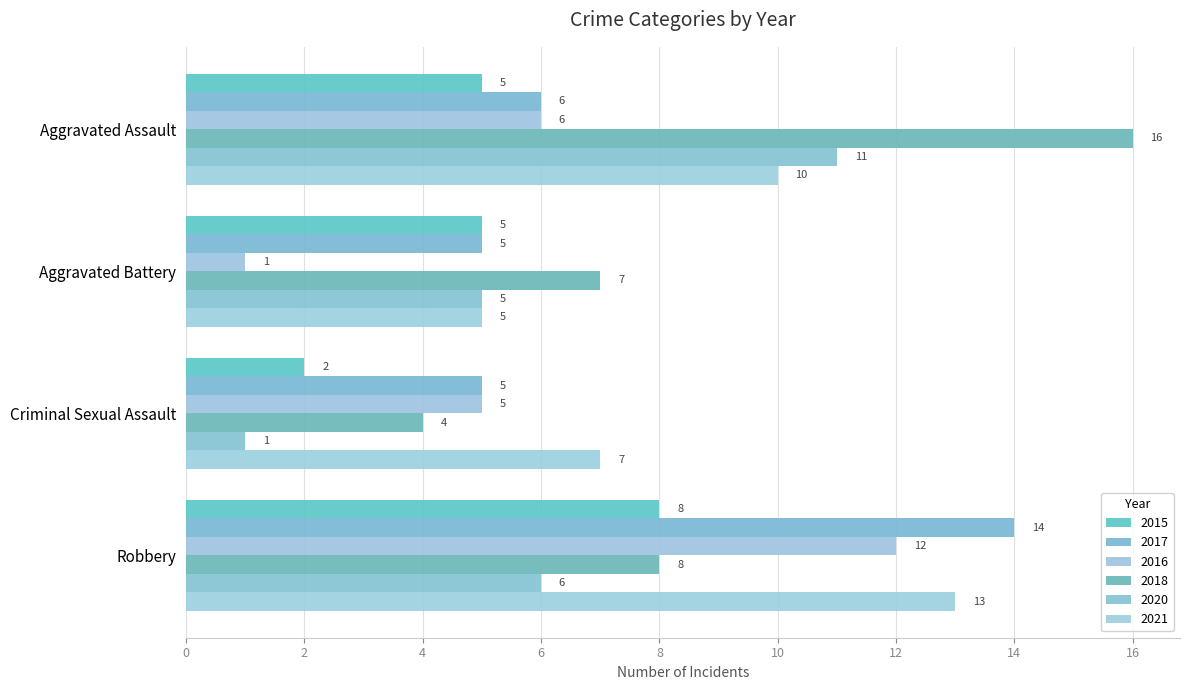

Reading left to right, extract all data points from this chart.

2015: Aggravated Assault=5	Aggravated Battery=5	Criminal Sexual Assault=2	Robbery=8
2017: Aggravated Assault=6	Aggravated Battery=5	Criminal Sexual Assault=5	Robbery=14
2016: Aggravated Assault=6	Aggravated Battery=1	Criminal Sexual Assault=5	Robbery=12
2018: Aggravated Assault=16	Aggravated Battery=7	Criminal Sexual Assault=4	Robbery=8
2020: Aggravated Assault=11	Aggravated Battery=5	Criminal Sexual Assault=1	Robbery=6
2021: Aggravated Assault=10	Aggravated Battery=5	Criminal Sexual Assault=7	Robbery=13